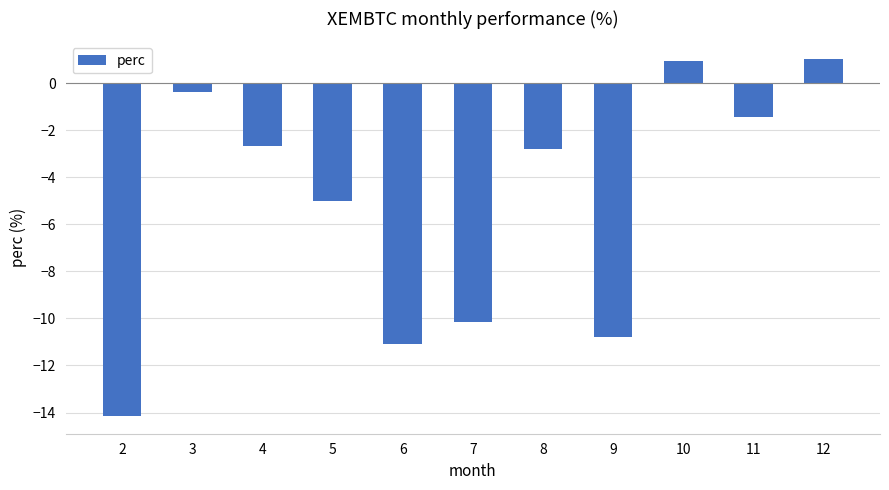

What is the difference between the values at 8 and 2?

11.4